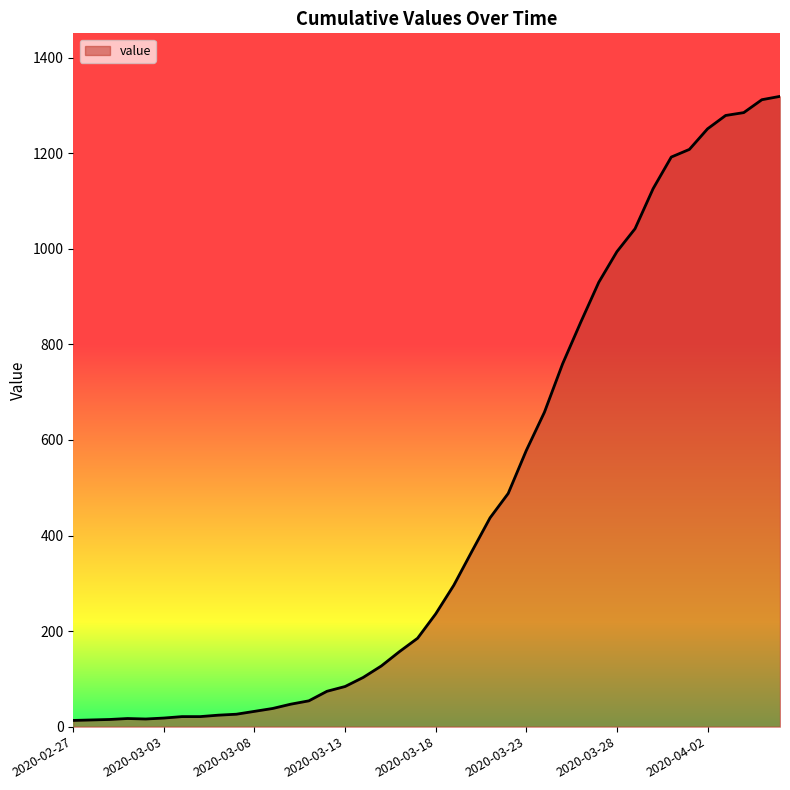

What is the greatest value displayed?

1319